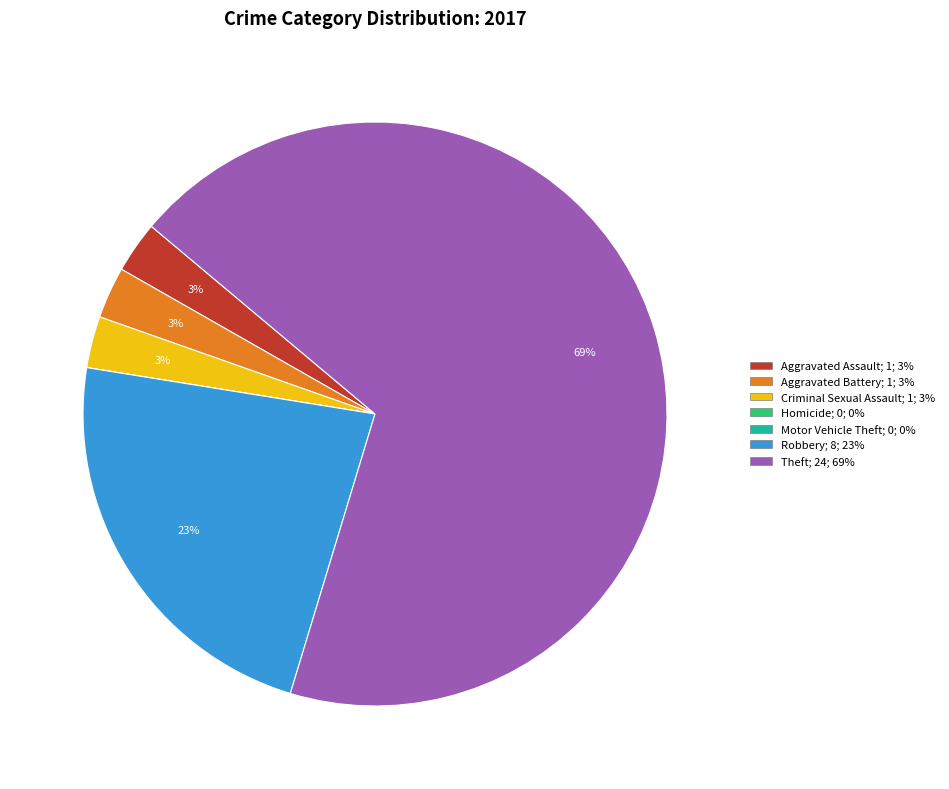

Which category accounts for the majority?

Theft